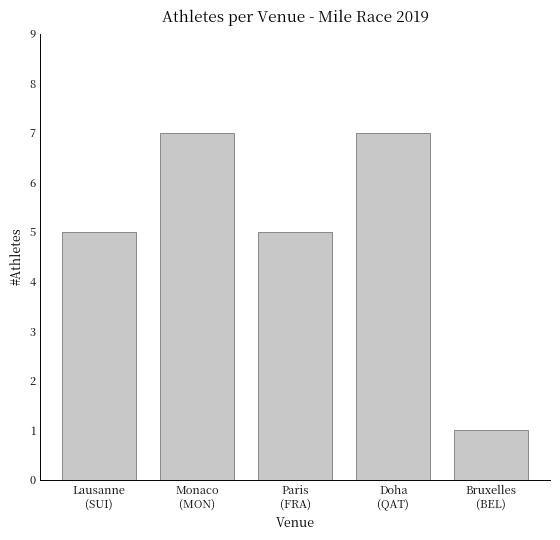

What is the sum of all values?

25